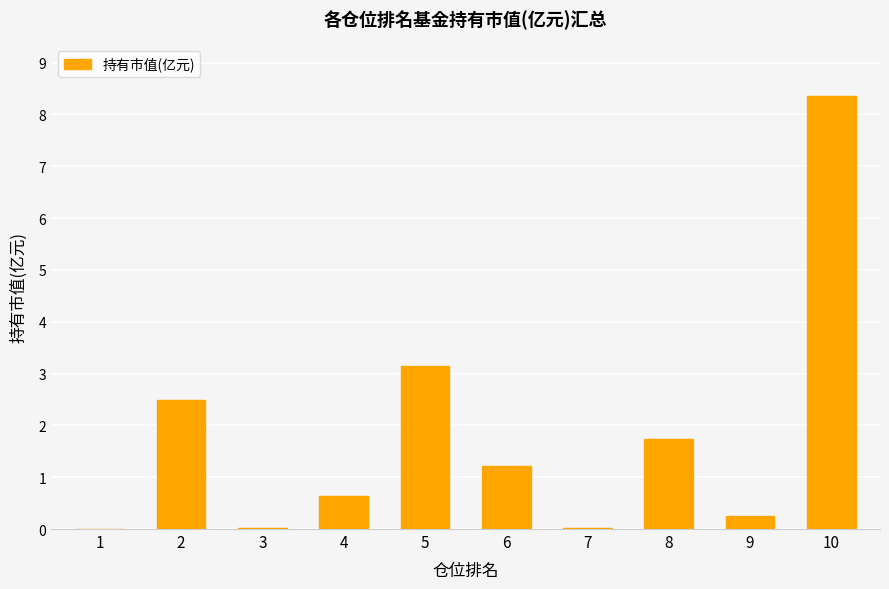

What is the change in value from 9 to 10?

+8.1